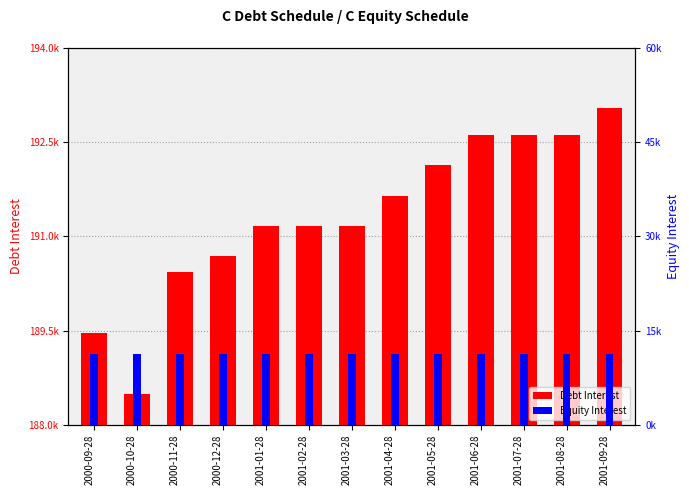

Is the value of Equity Interest at 2001-02-28 greater than the value of Debt Interest at 2001-07-28?

No